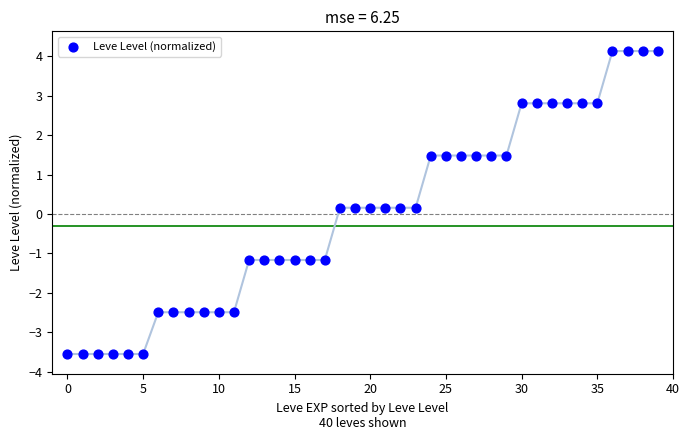

What is the range of Y values (max minus min)?

7.7